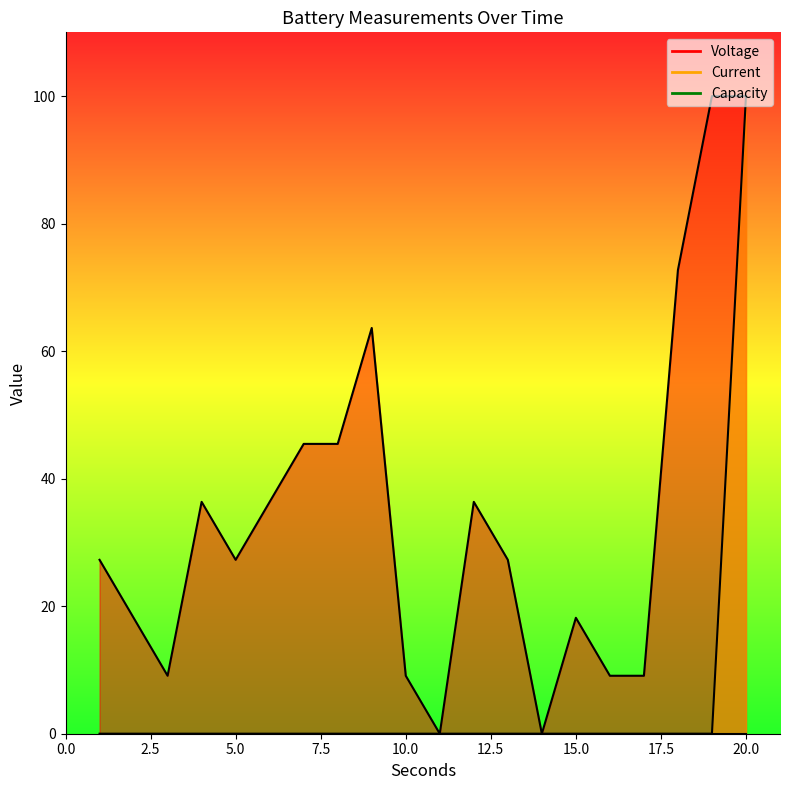

How many lines are shown in the chart?

2